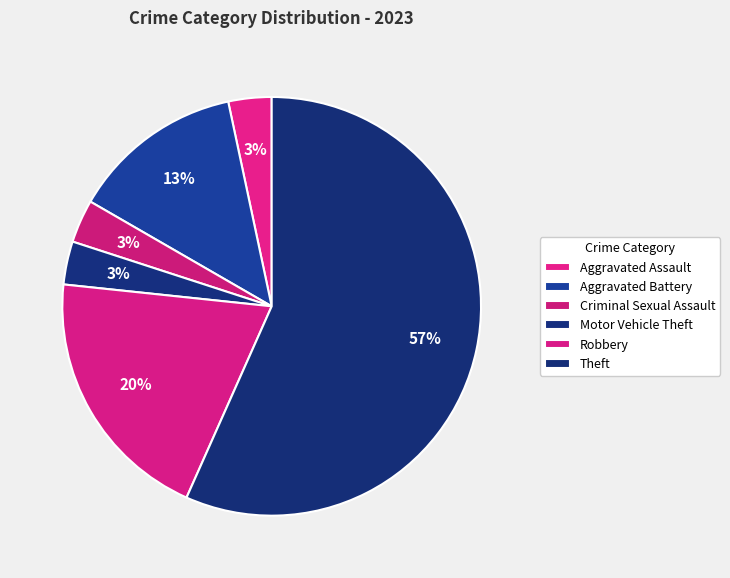

Count the number of slices in the pie.

6